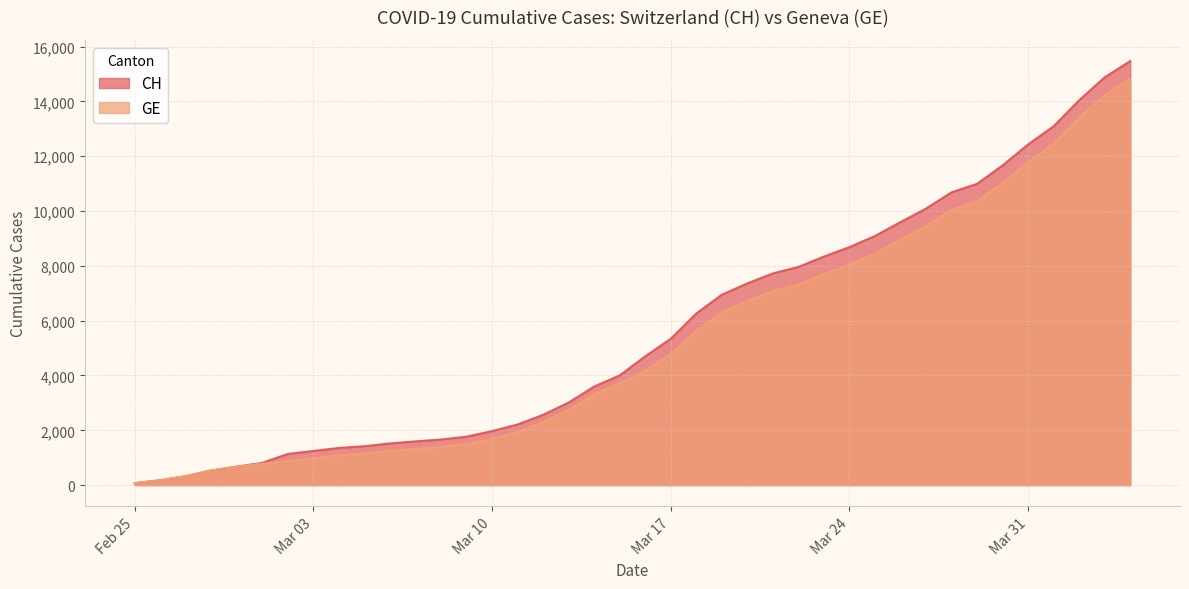

How many data points in CH are above 4697?

19